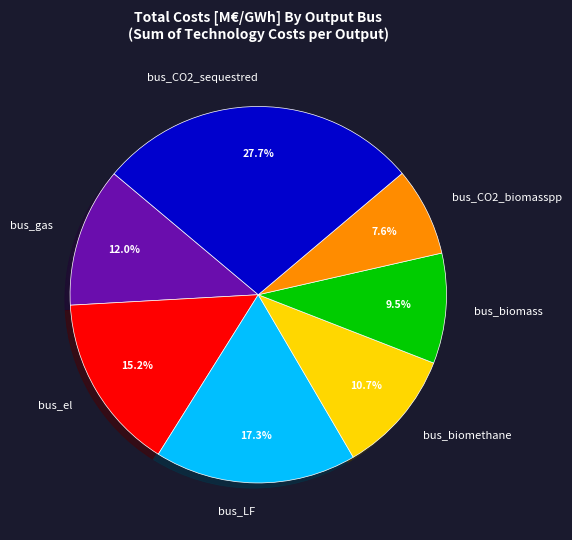

What percentage is the bus_LF slice, to the nearest percent?

17%